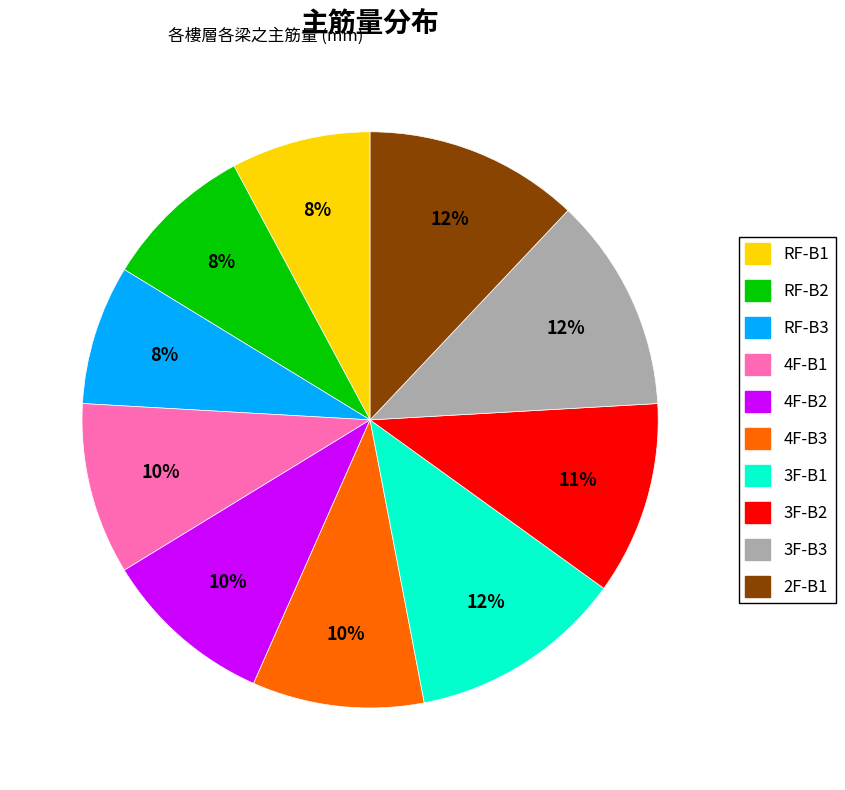

To the nearest percent, what is the combined percentage of 3F-B3 and 3F-B1?

24%